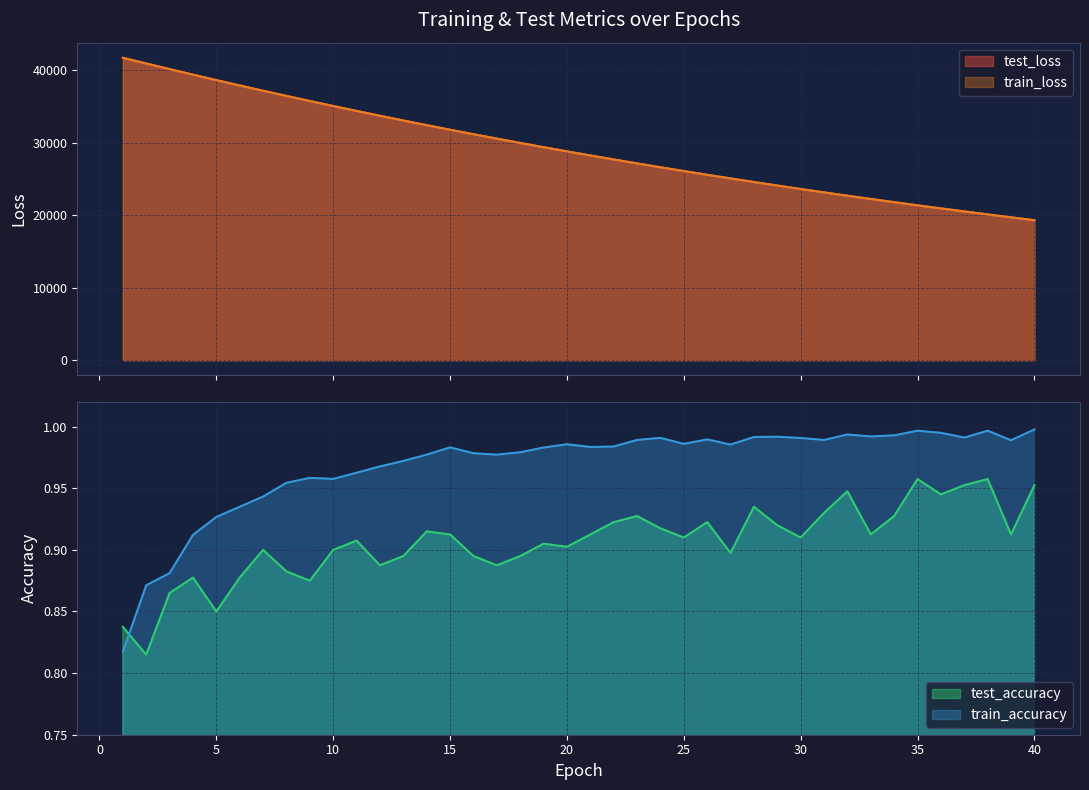

What is the highest value of the test_loss series?

41706.7